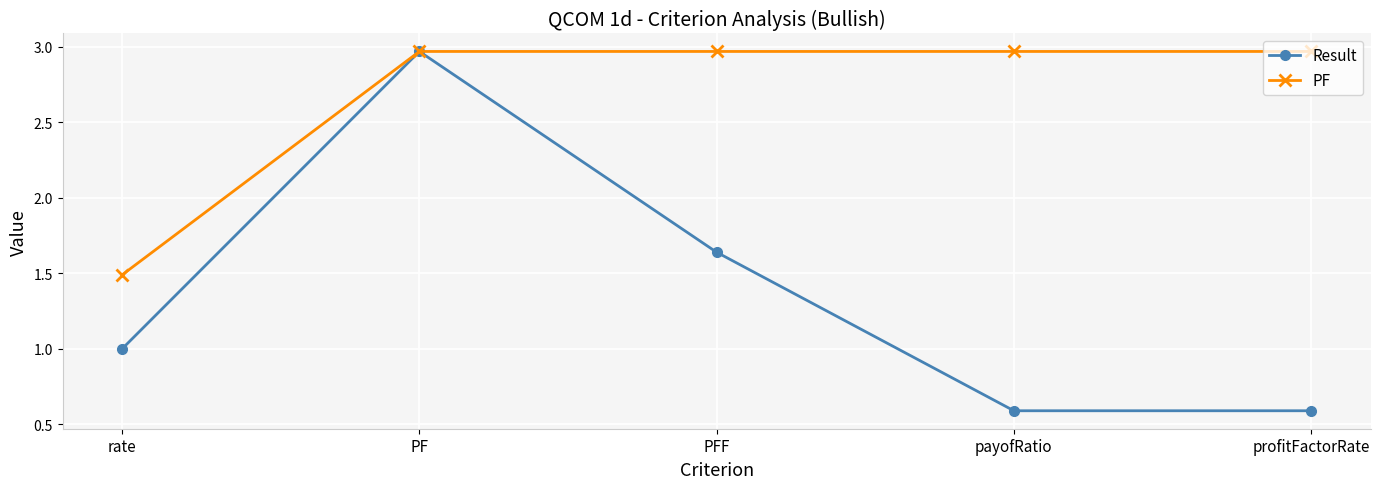

Where does the PF series first go above 2?

PF